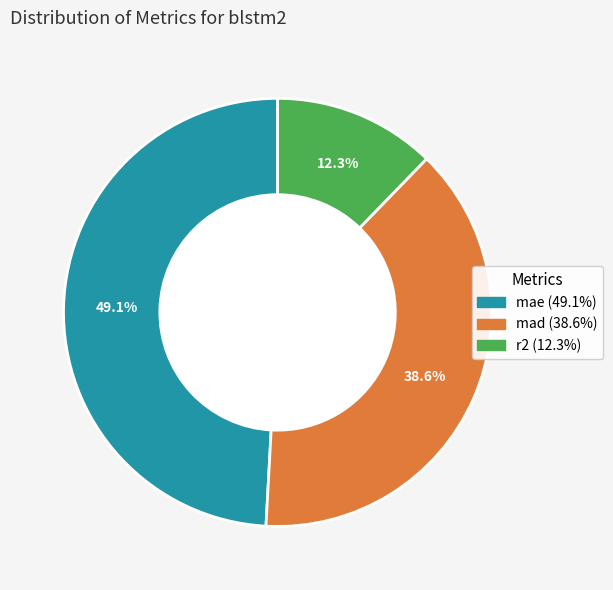

To the nearest percent, what is the difference between the largest and smallest slice percentages?

37%